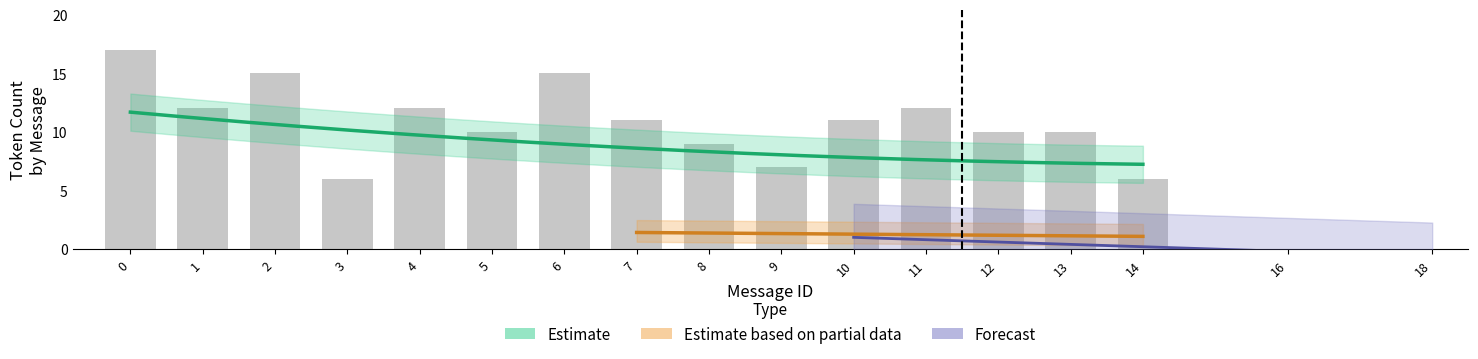

The value of Correct at 2 is 5. True or false?

False